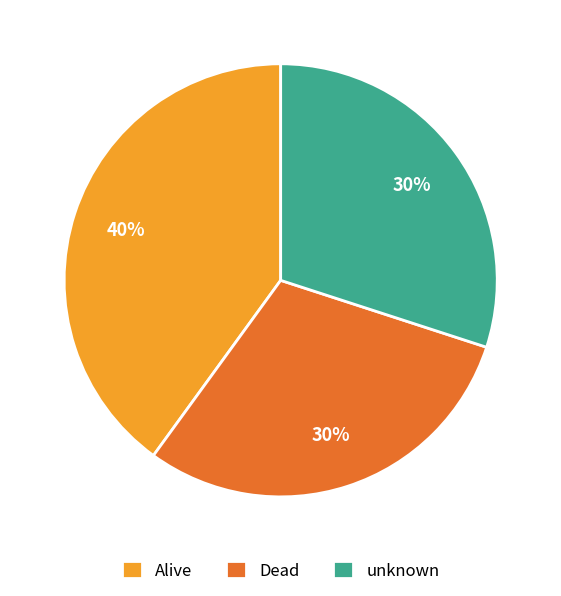

To the nearest percent, what portion does Dead represent?

30%